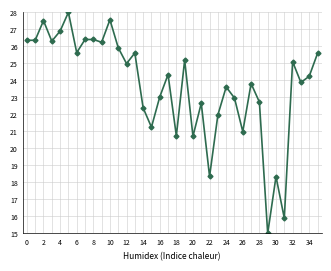

What is the value of the y point at the 2nd from the left?

26.4